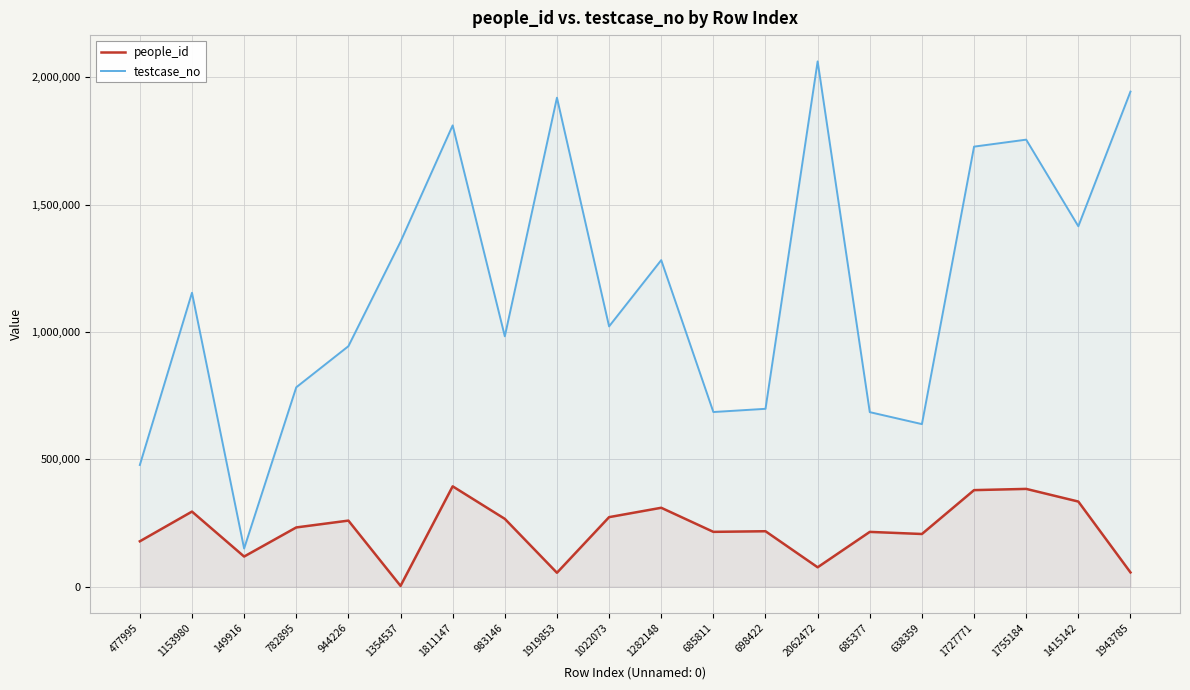

True or false: testcase_no and people_id intersect in this chart.

False